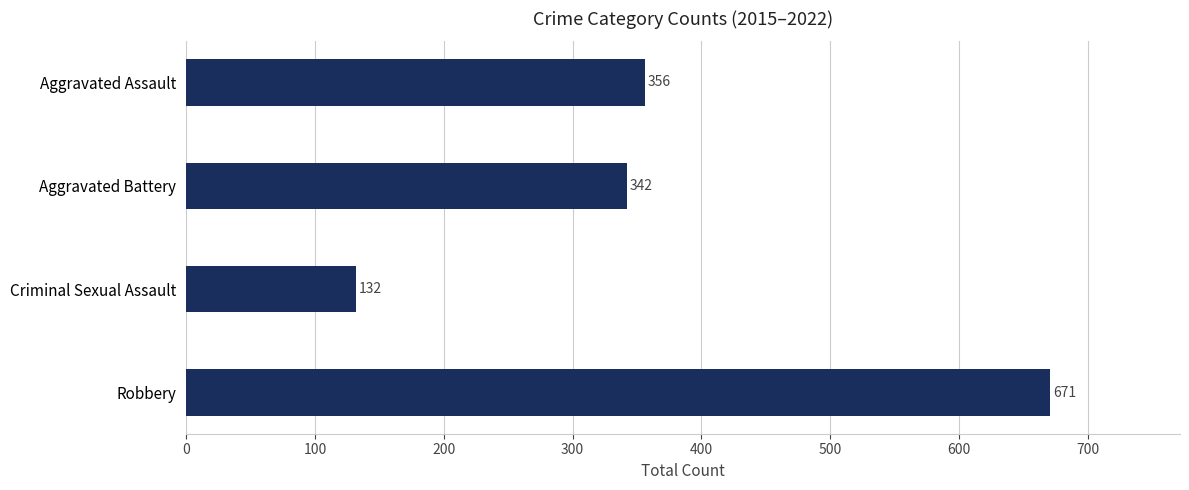

Reading bottom to top, transcribe all the data shown in this chart.

671	132	342	356